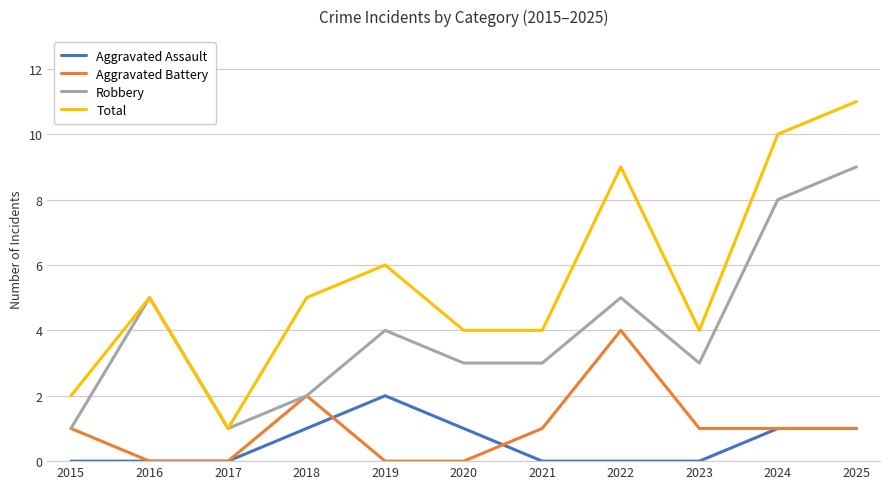

What are all the series names shown in the legend?

Aggravated Assault, Aggravated Battery, Robbery, Total